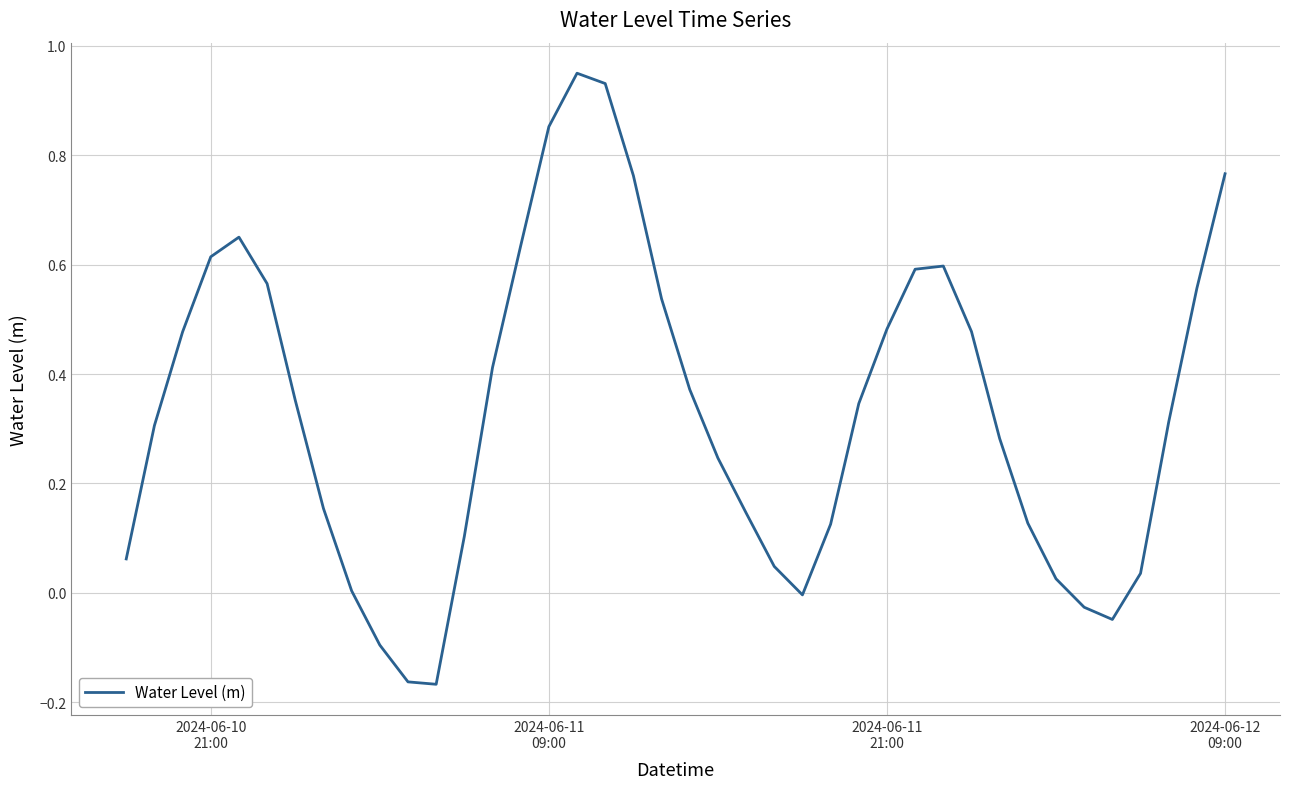

Is this an area chart (filled region under the line)?

No